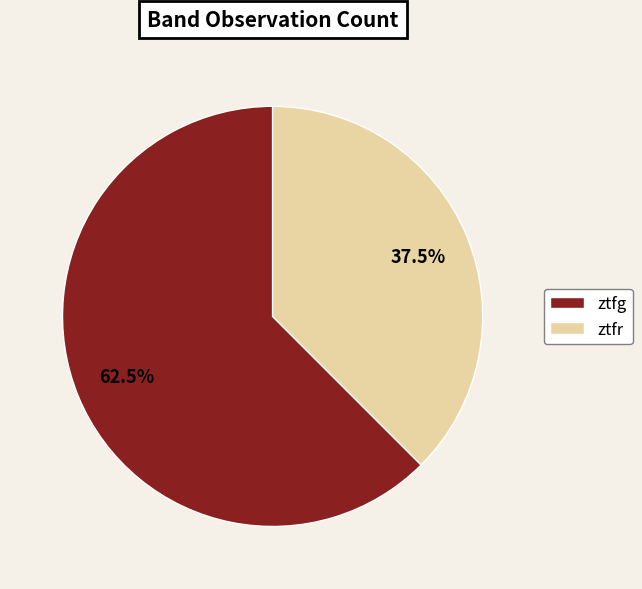

Is it true that ztfg is 56% of the pie?

False